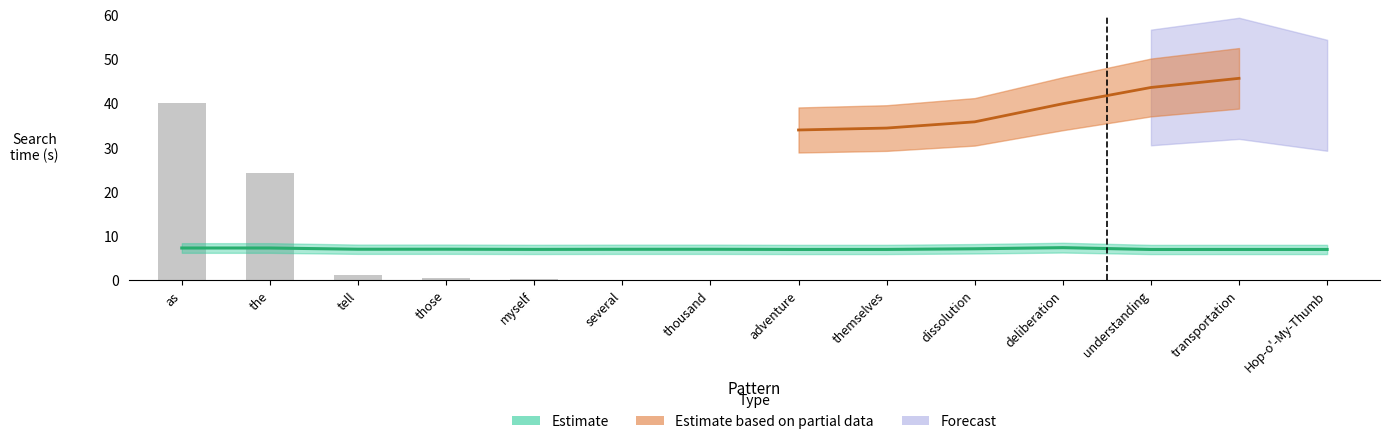

What is the difference between the agrep_time values at Hop-o'-My-Thumb and as?

0.3